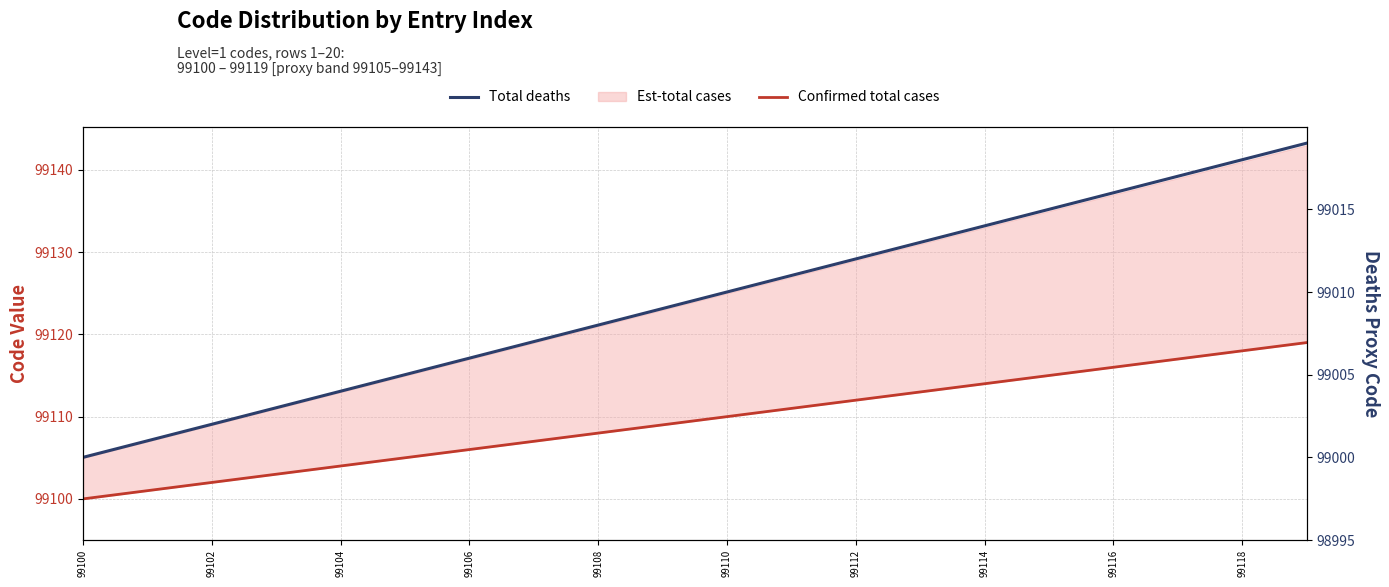

What is the difference between the maximum and minimum values in the Total deaths series?

19